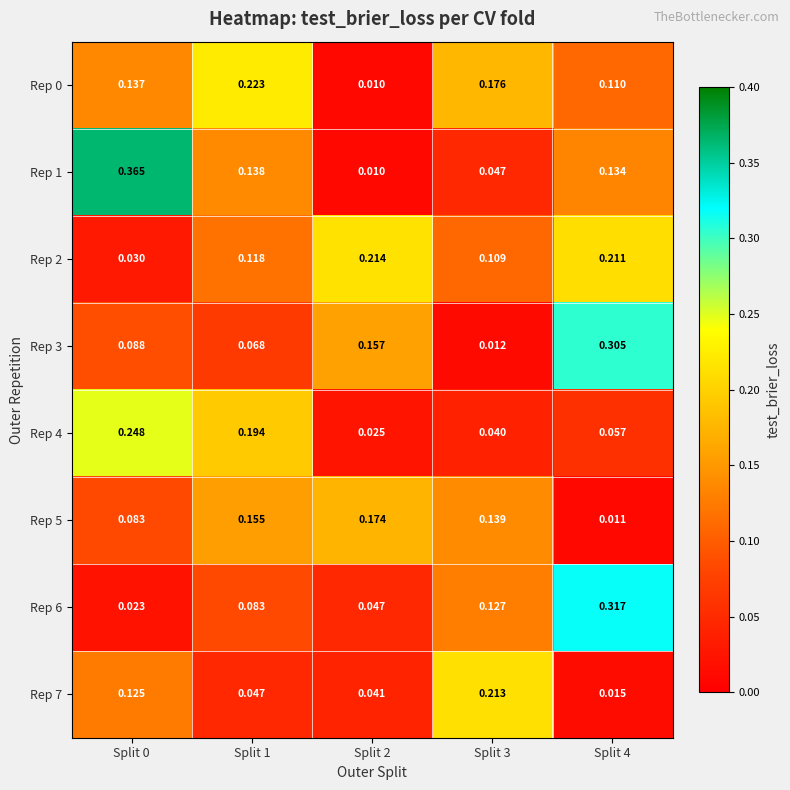

Is the value of Rep 4 at Split 0 greater than the value of Rep 3 at Split 4?

No